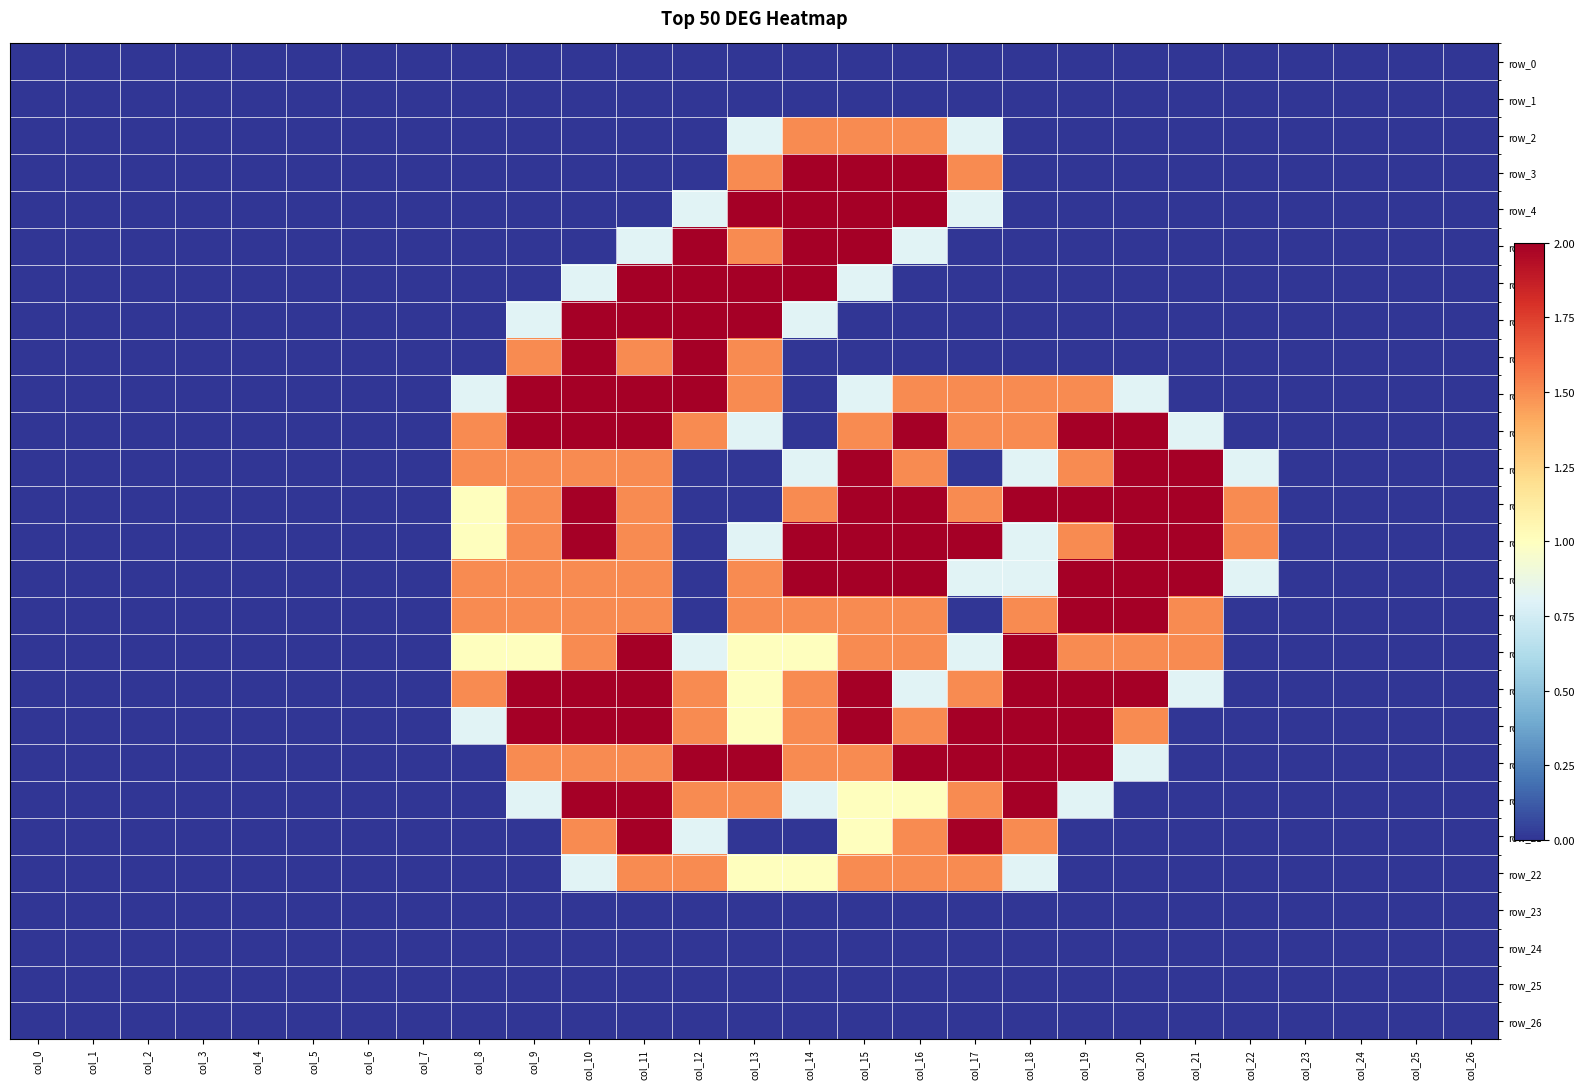

At which label does row_13 reach its minimum?

col_0